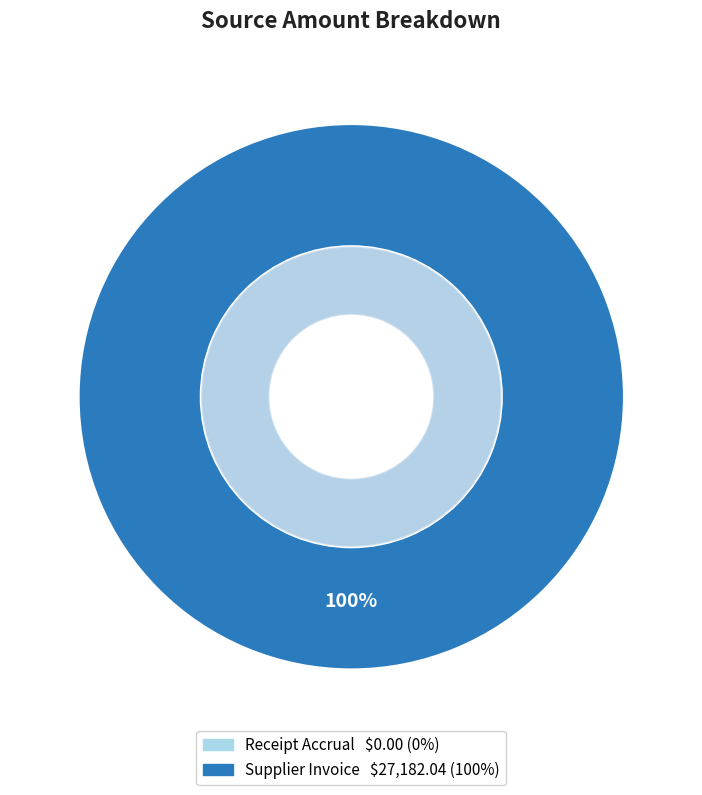

How many slices are in this pie chart?

2